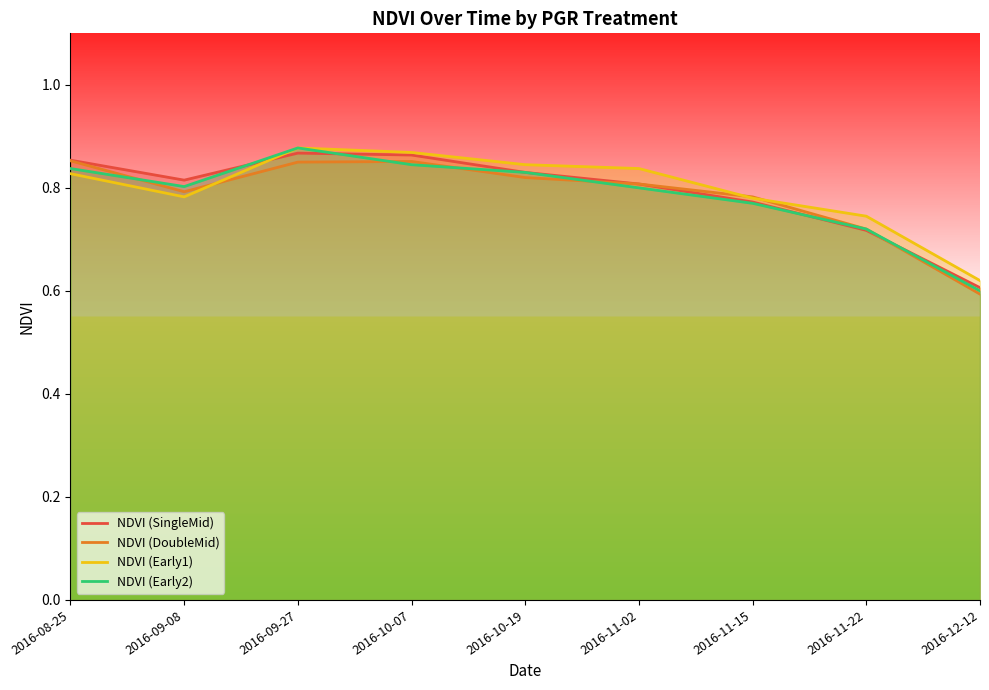

How many interior local peaks does the NDVI (SingleMid) series have?

1